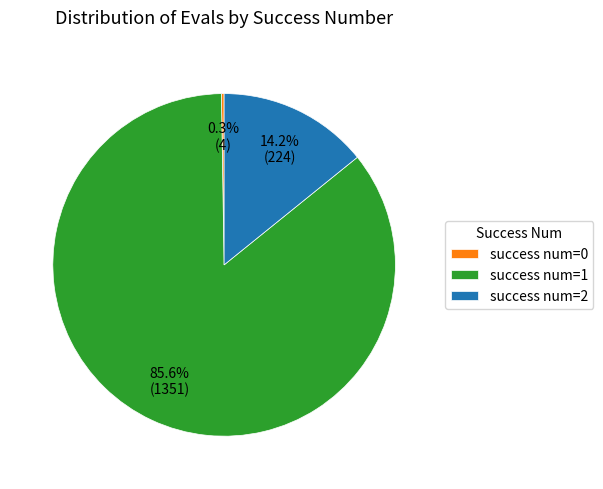

To the nearest percent, what is the average slice percentage?

33%